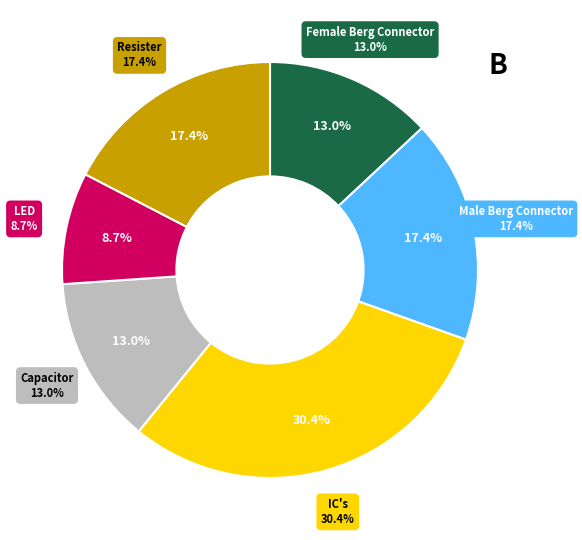

Count the number of slices in the pie.

6